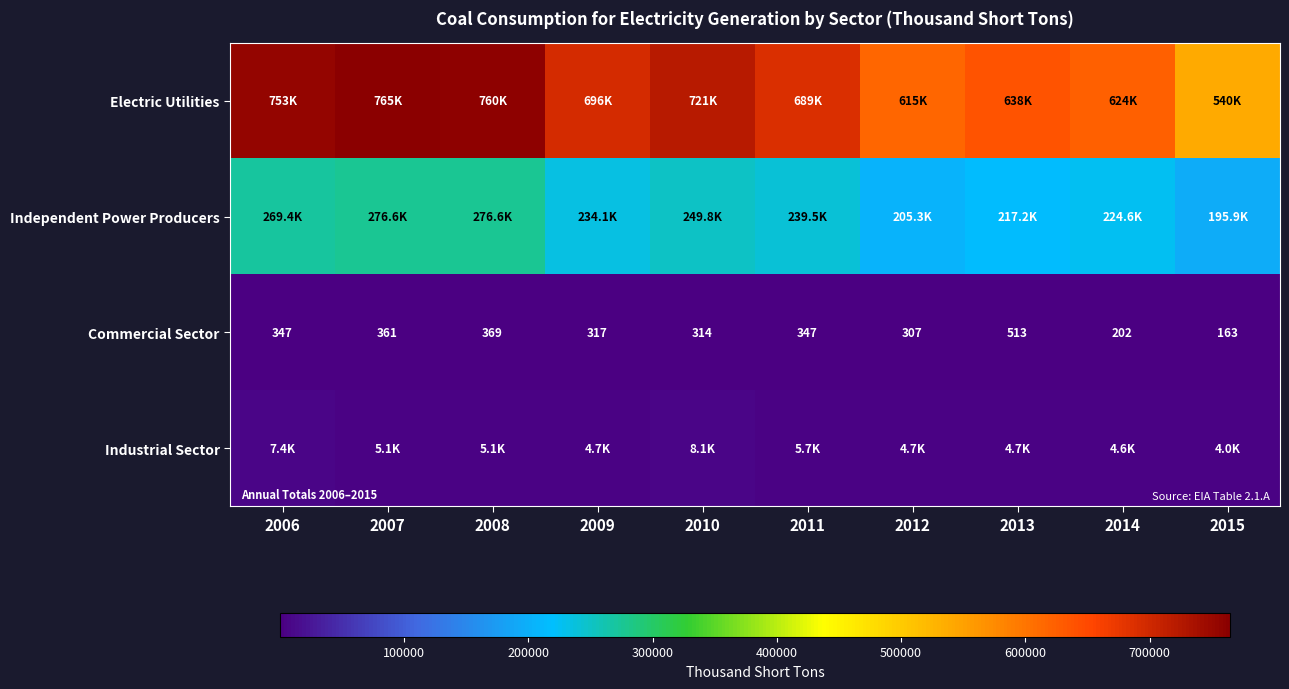

What value does the Commercial Sector series have at 2007, to the nearest 5?

360